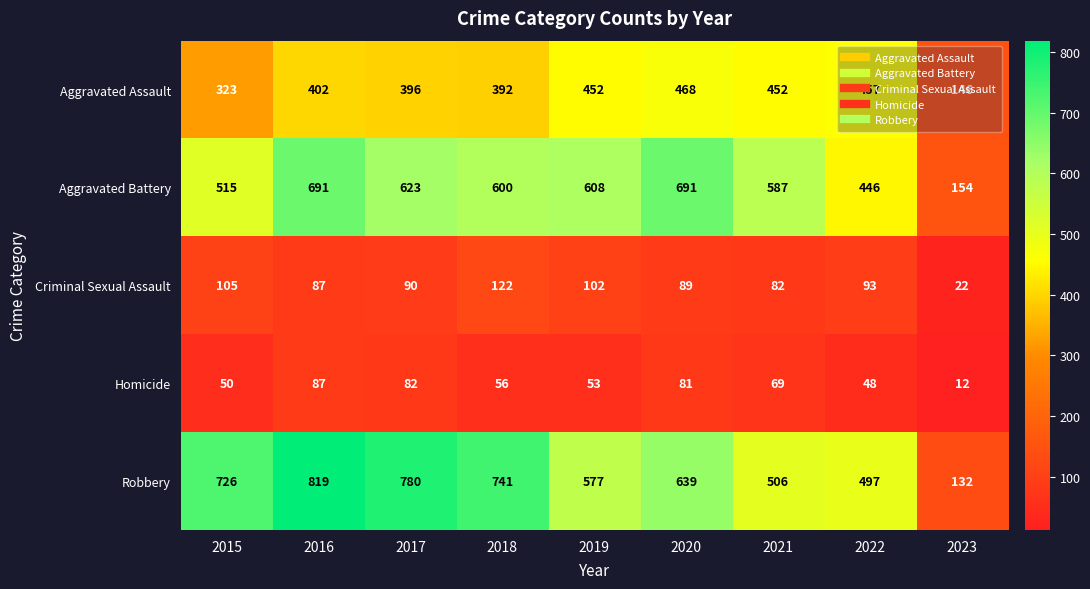

The Aggravated Assault series shows 452 at 2021. True or false?

True